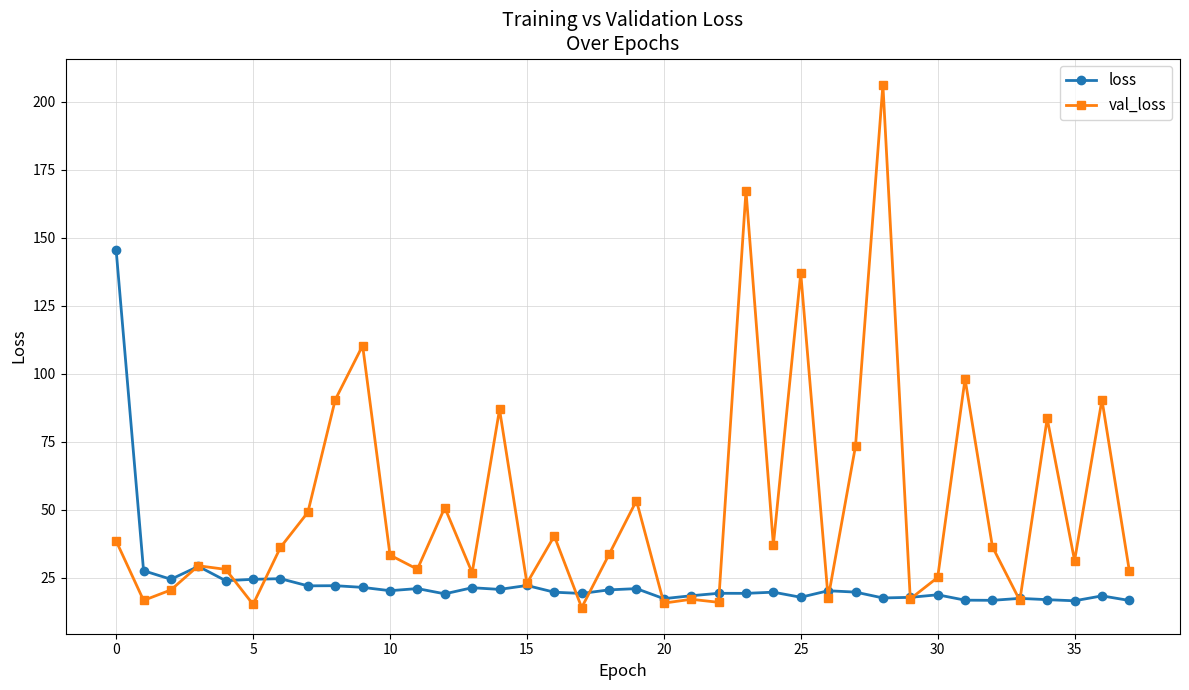

True or false: loss has more than 0 points higher than both neighbors.

True